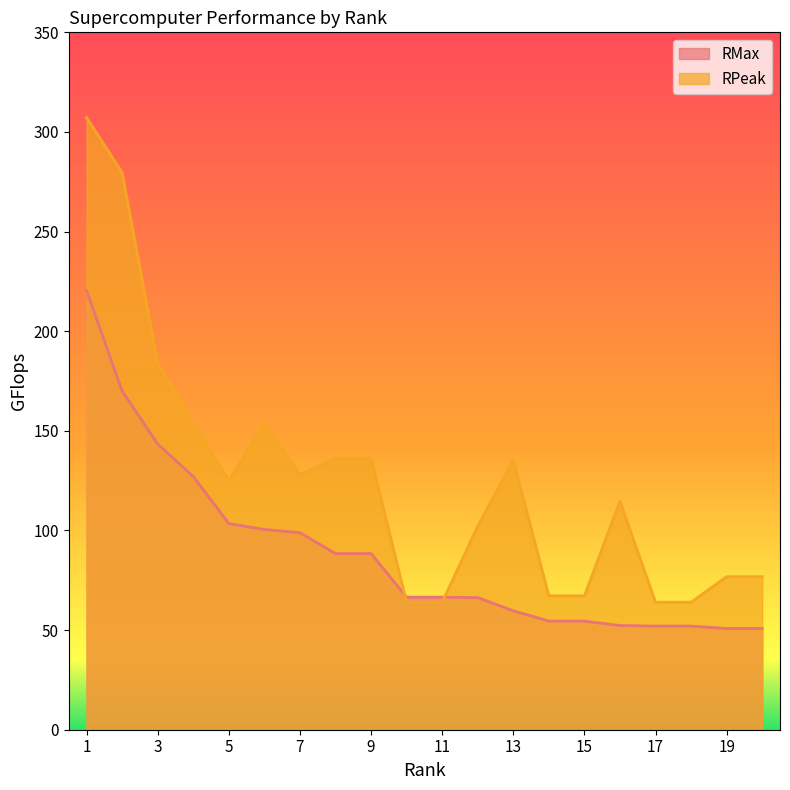

What is the total value across all series at 1?

527.6